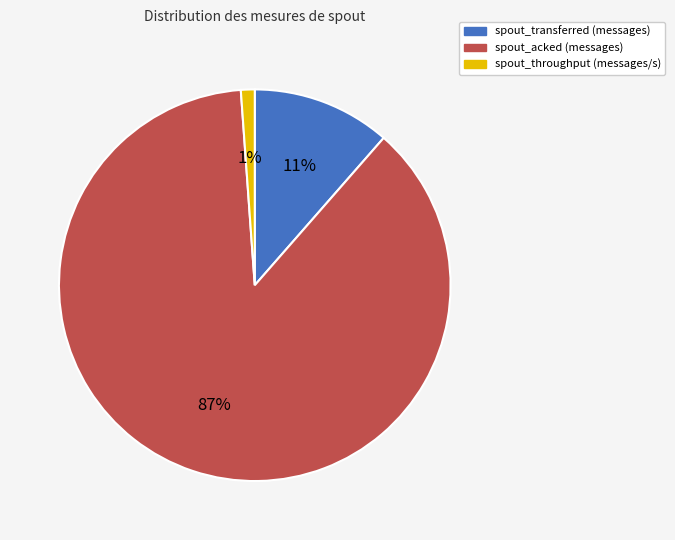

Rank the categories by value from highest to lowest.

spout_acked (messages), spout_transferred (messages), spout_throughput (messages/s)